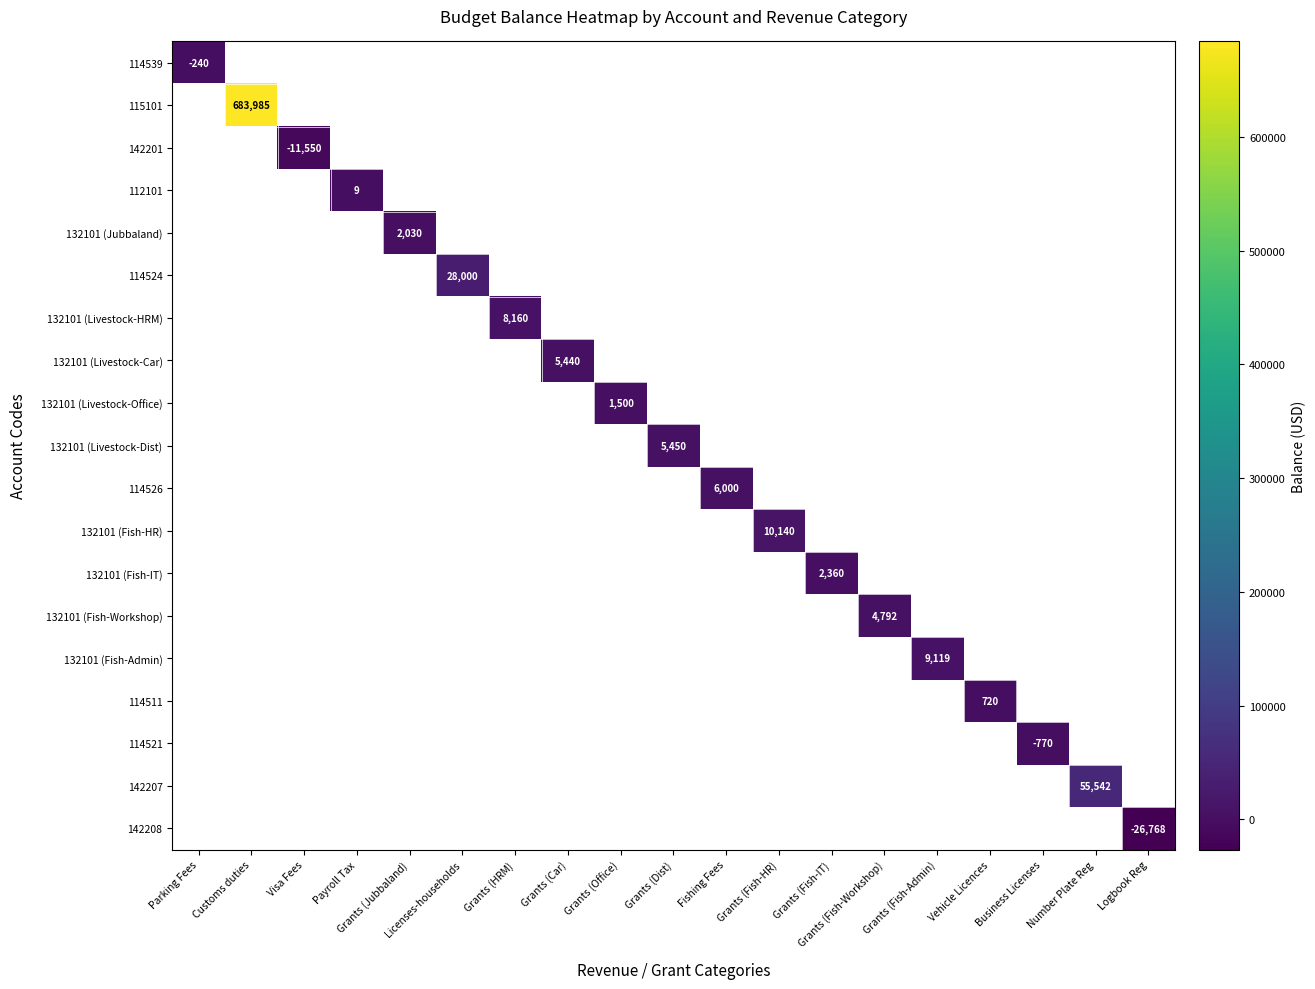

Which label corresponds to the largest value in the chart?

Customs duties